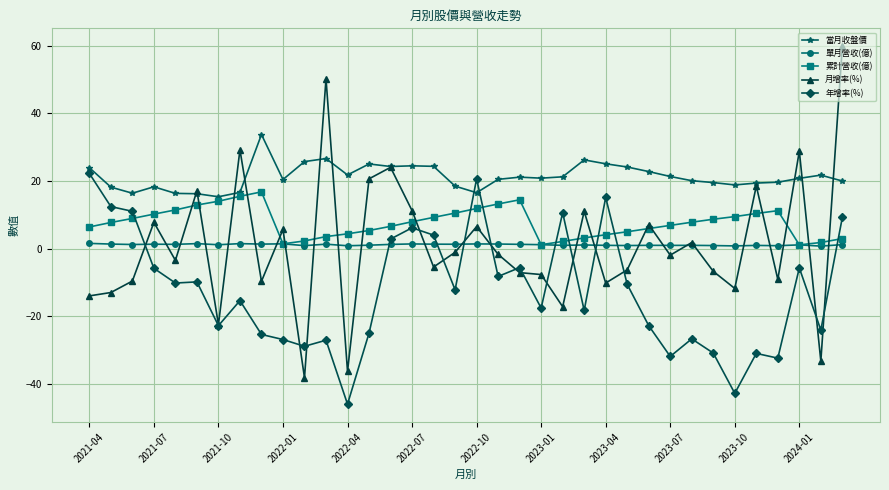

What are all the series names shown in the legend?

當月收盤價, 單月營收(億), 累計營收(億), 月增率(%), 年增率(%)